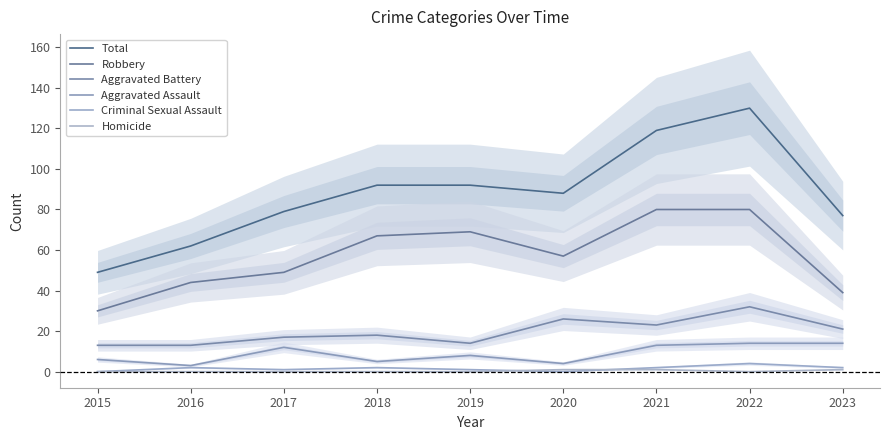

Reading right to left, what are all the values shown in this chart?

Total: 77	130	119	88	92	92	79	62	49
Robbery: 39	80	80	57	69	67	49	44	30
Aggravated Battery: 21	32	23	26	14	18	17	13	13
Aggravated Assault: 14	14	13	4	8	5	12	3	6
Criminal Sexual Assault: 2	4	2	0	1	2	1	2	0
Homicide: 1	0	1	1	0	0	0	0	0